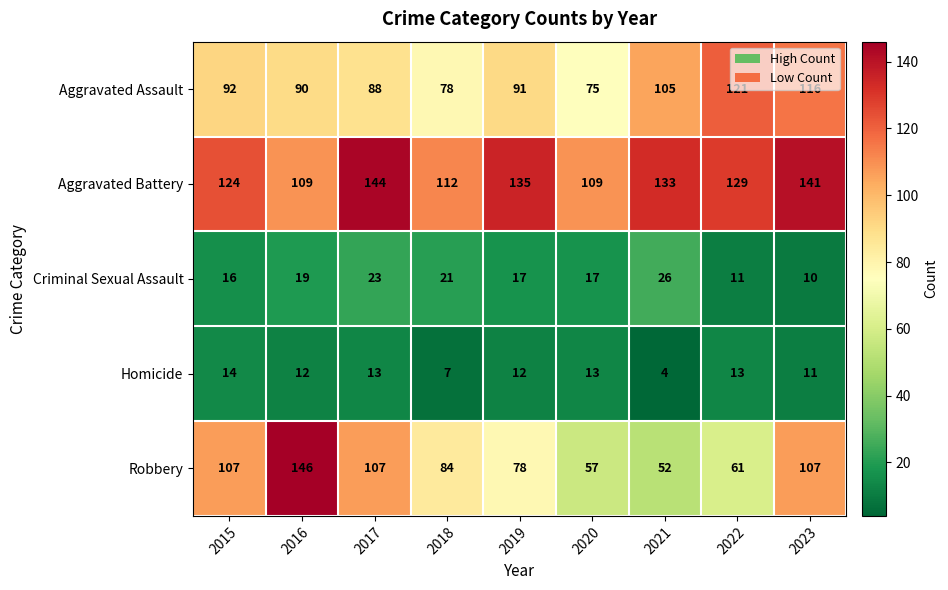

Is it true that Robbery equals 84 at 2018?

True